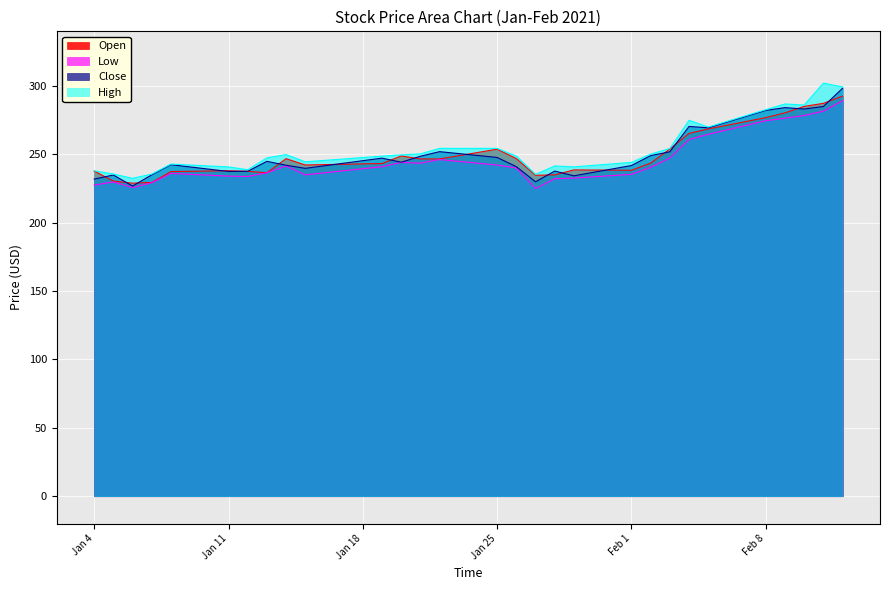

At which category does the chart reach its peak across all series?

2021-02-11